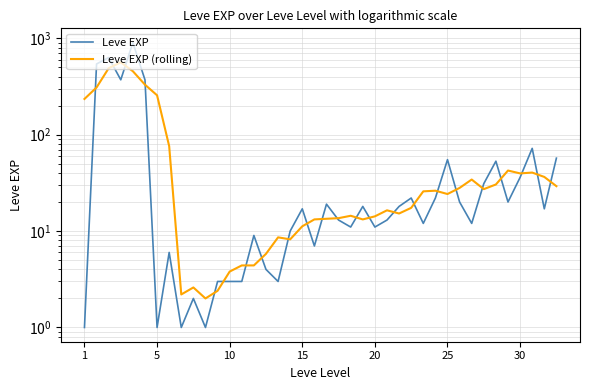

List the series in order of their peak value, lowest first.

Leve EXP (rolling), Leve EXP